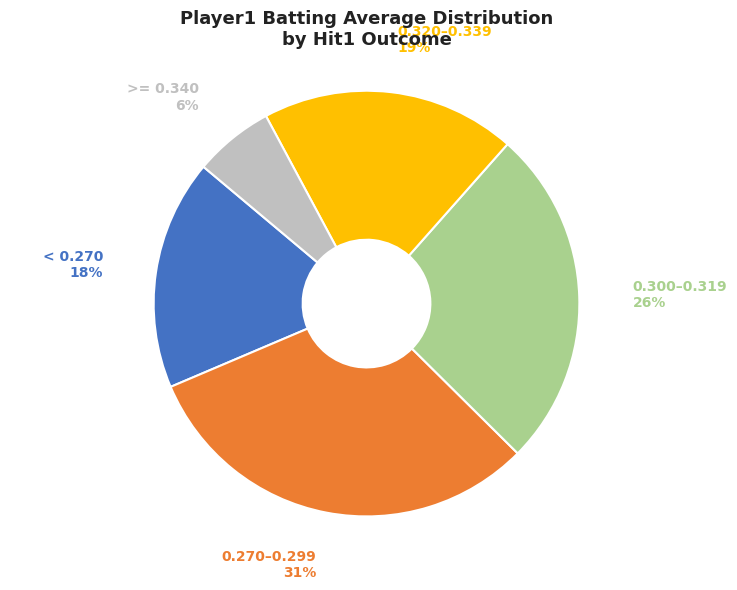

How many slices are in this pie chart?

5